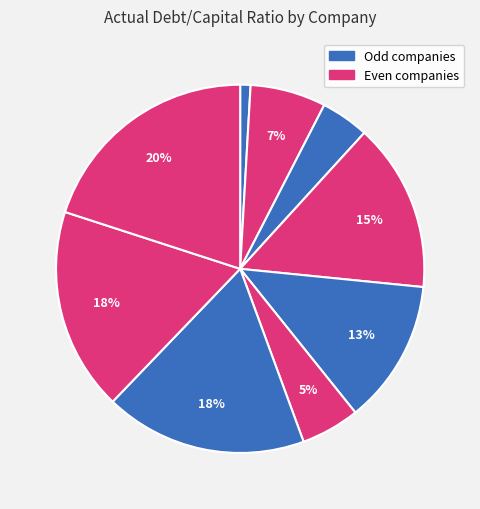

Count the number of slices in the pie.

9